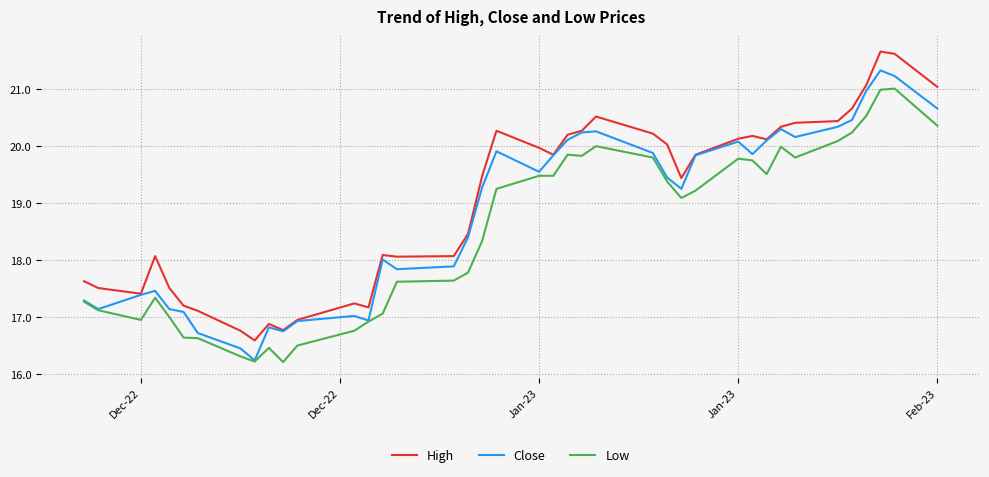

List the series in order of their overall mean, highest first.

High, Close, Low